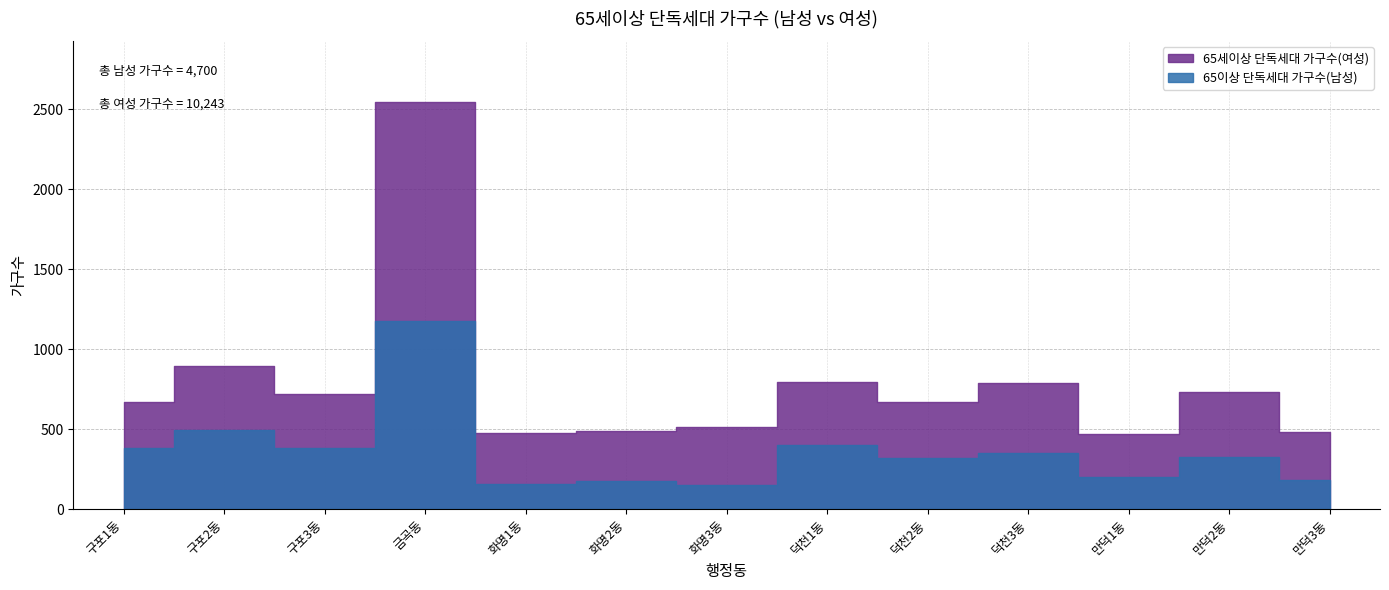

The value of 65세이상 단독세대 가구수(여성) at 금곡동 is 828. True or false?

False